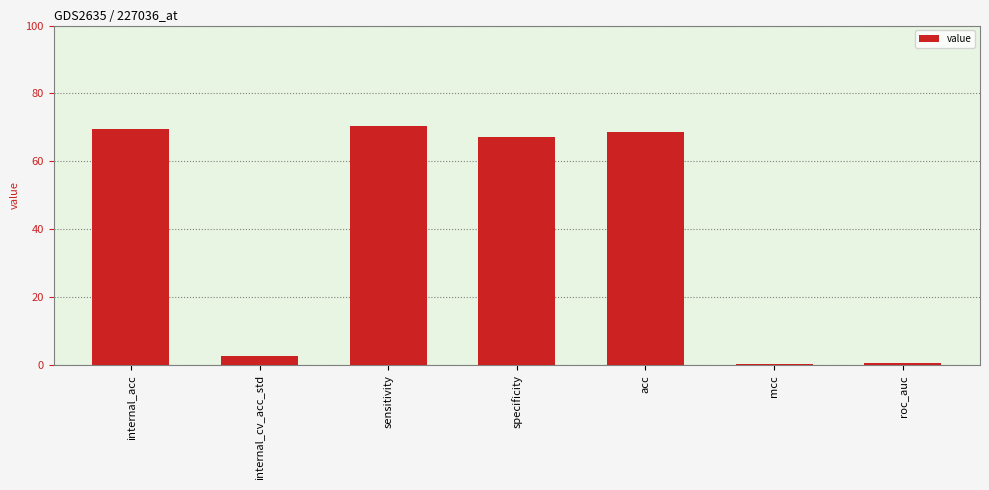

How many data points are less than 67?

3